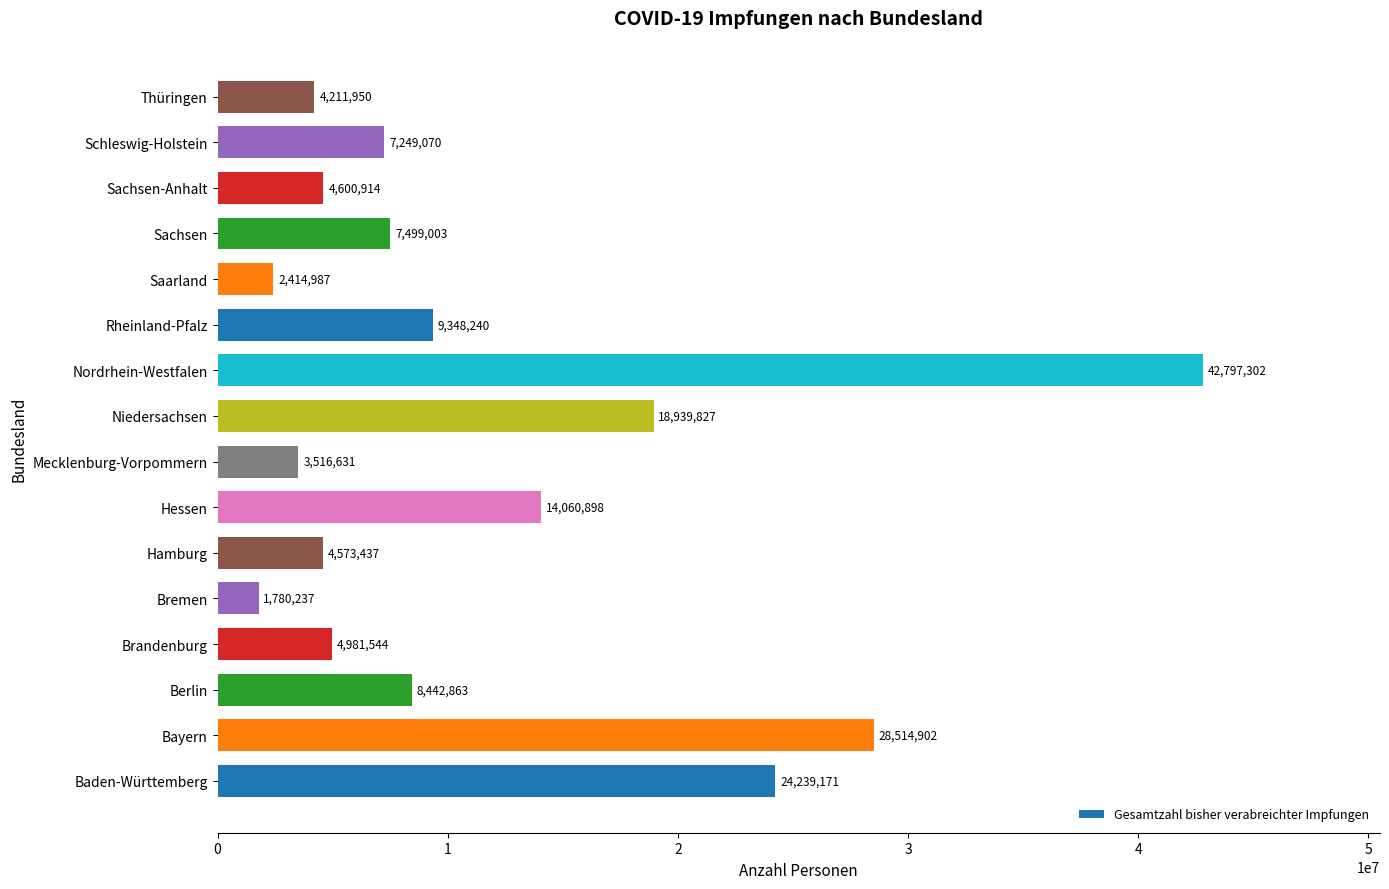

Reading bottom to top, extract all data points from this chart.

24239171	28514902	8442863	4981544	1780237	4573437	14060898	3516631	18939827	42797302	9348240	2414987	7499003	4600914	7249070	4211950